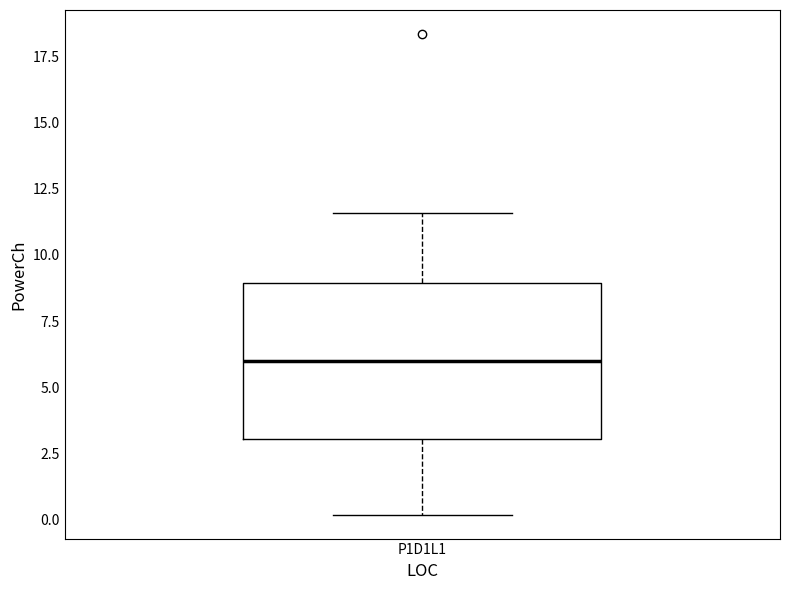

Transcribe this box plot: give where the median line is, the range the box spans, and where the two whiskers end, as read against the y-axis. The values are not printed on the chart, so give them approximately, as read against the axis.

median 6.0, box 3.0 to 9.0, whiskers 0.0 to 11.5